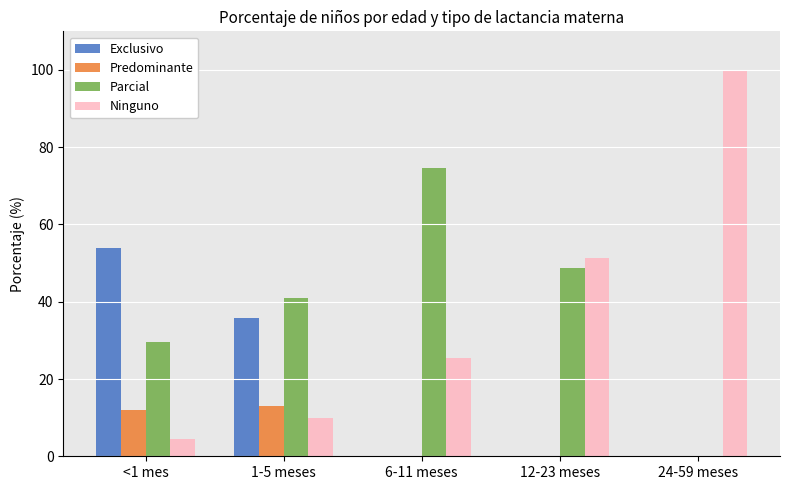

True or false: Ninguno has a value of 100.0 at 24-59 meses.

True